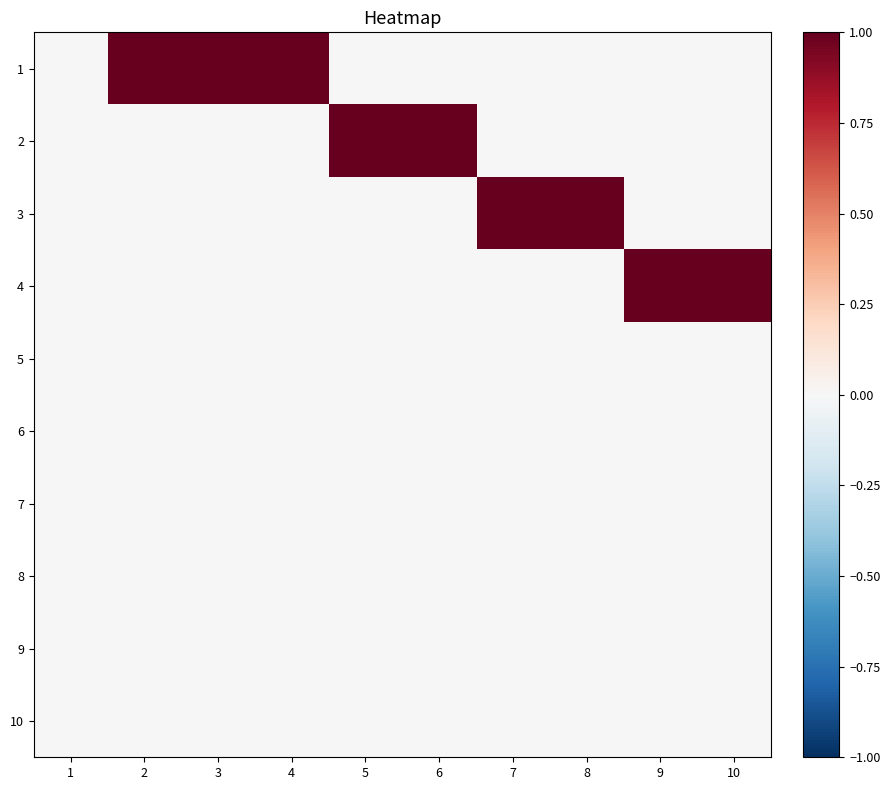

Which series has the widest spread of values?

1